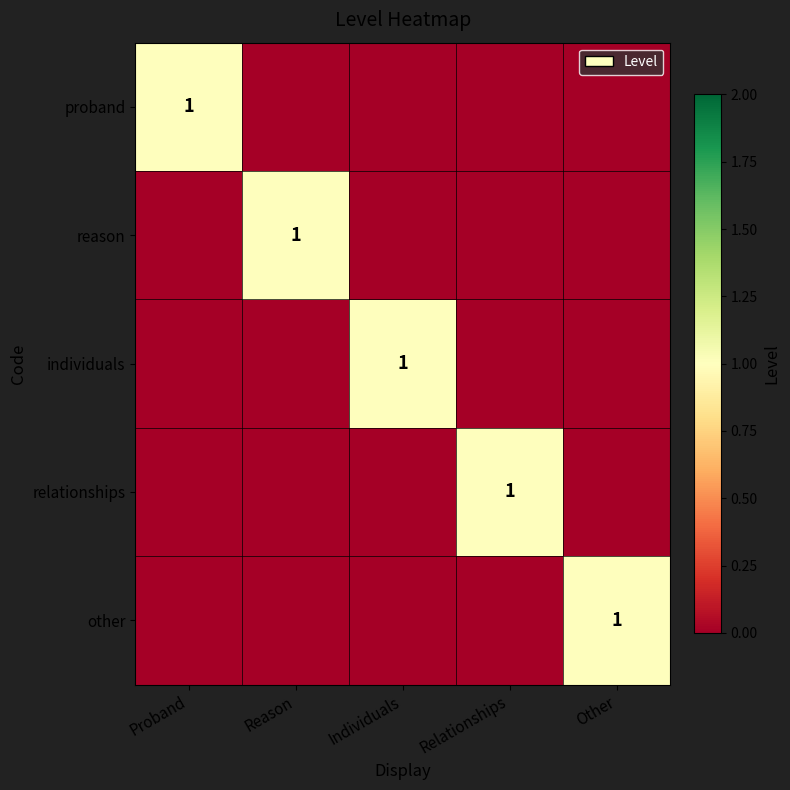

True or false: other has a value of 1 at Other.

True